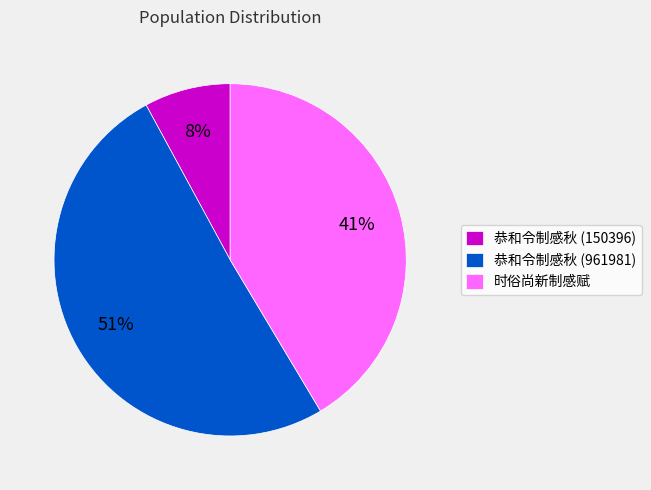

Which slice is the largest?

恭和令制感秋 (961981)